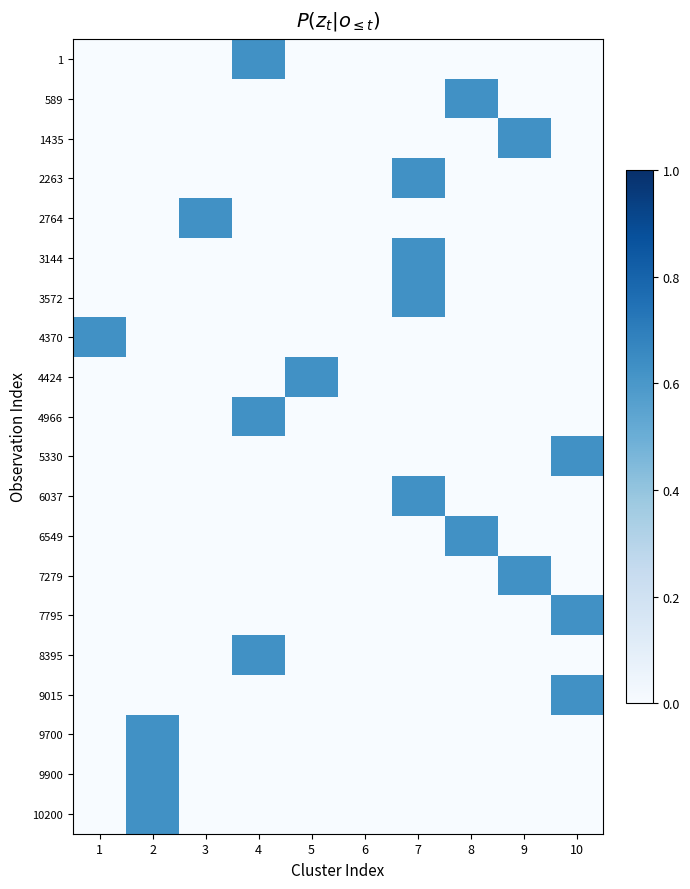

At which category is the sum across all series the highest?

7